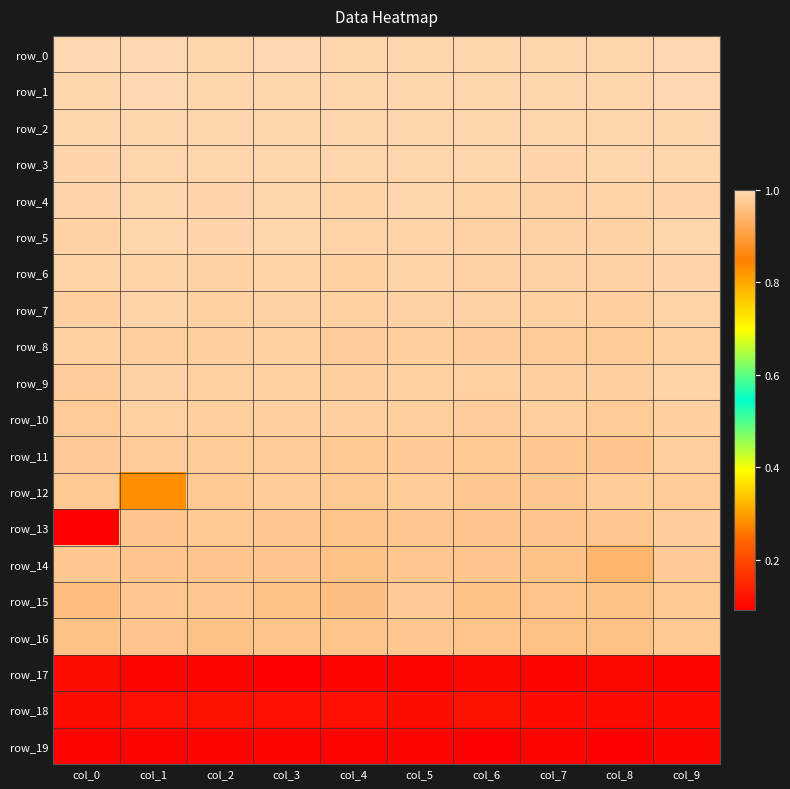

List the series in order of their peak value, highest first.

row_0, row_1, row_2, row_3, row_4, row_5, row_6, row_9, row_7, row_8, row_10, row_11, row_13, row_12, row_14, row_15, row_16, row_18, row_17, row_19